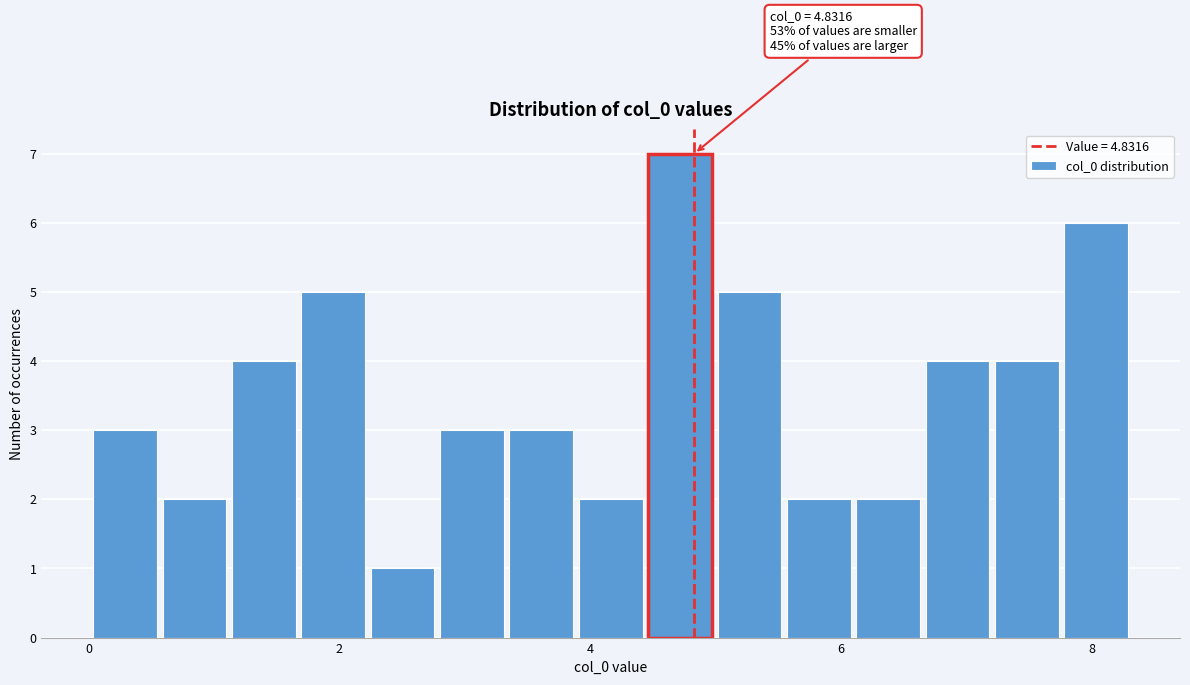

Around what value on the x-axis is the tallest bar? Give the approximate position of its centre, as read against the axis.

4.8